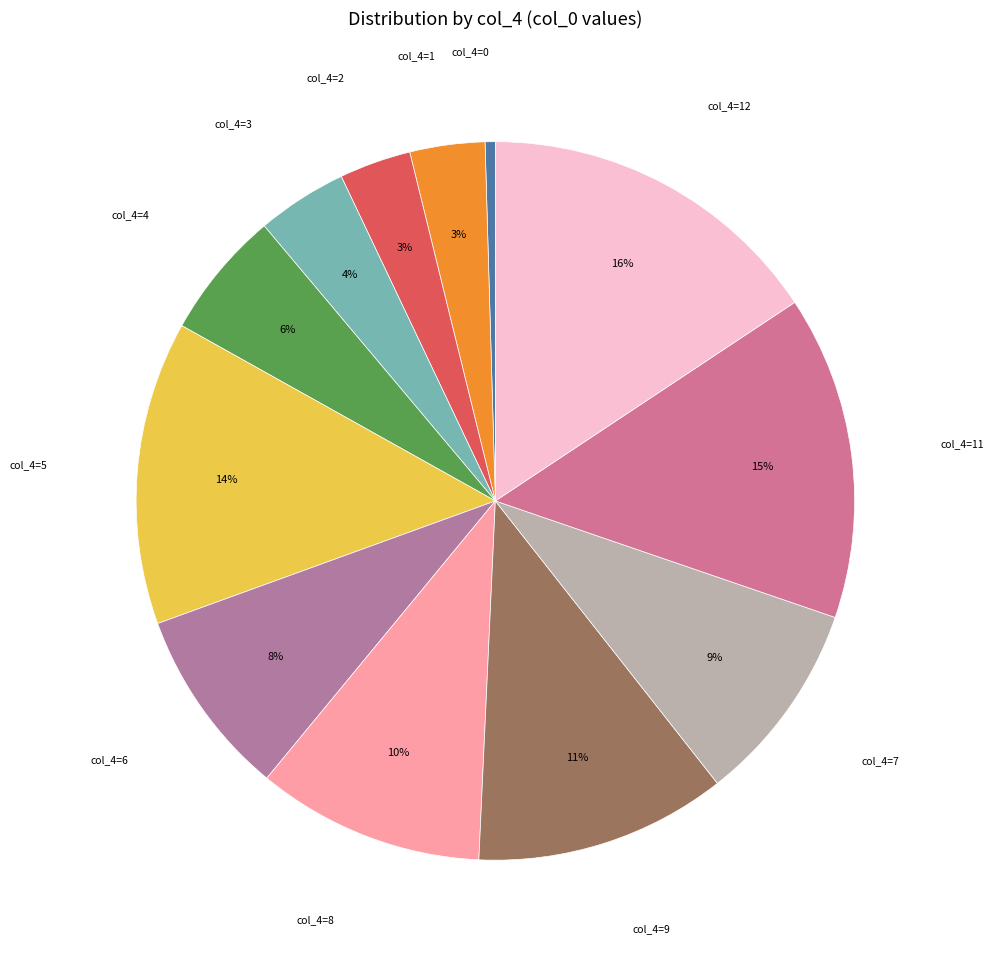

What is the largest slice in the pie chart?

12